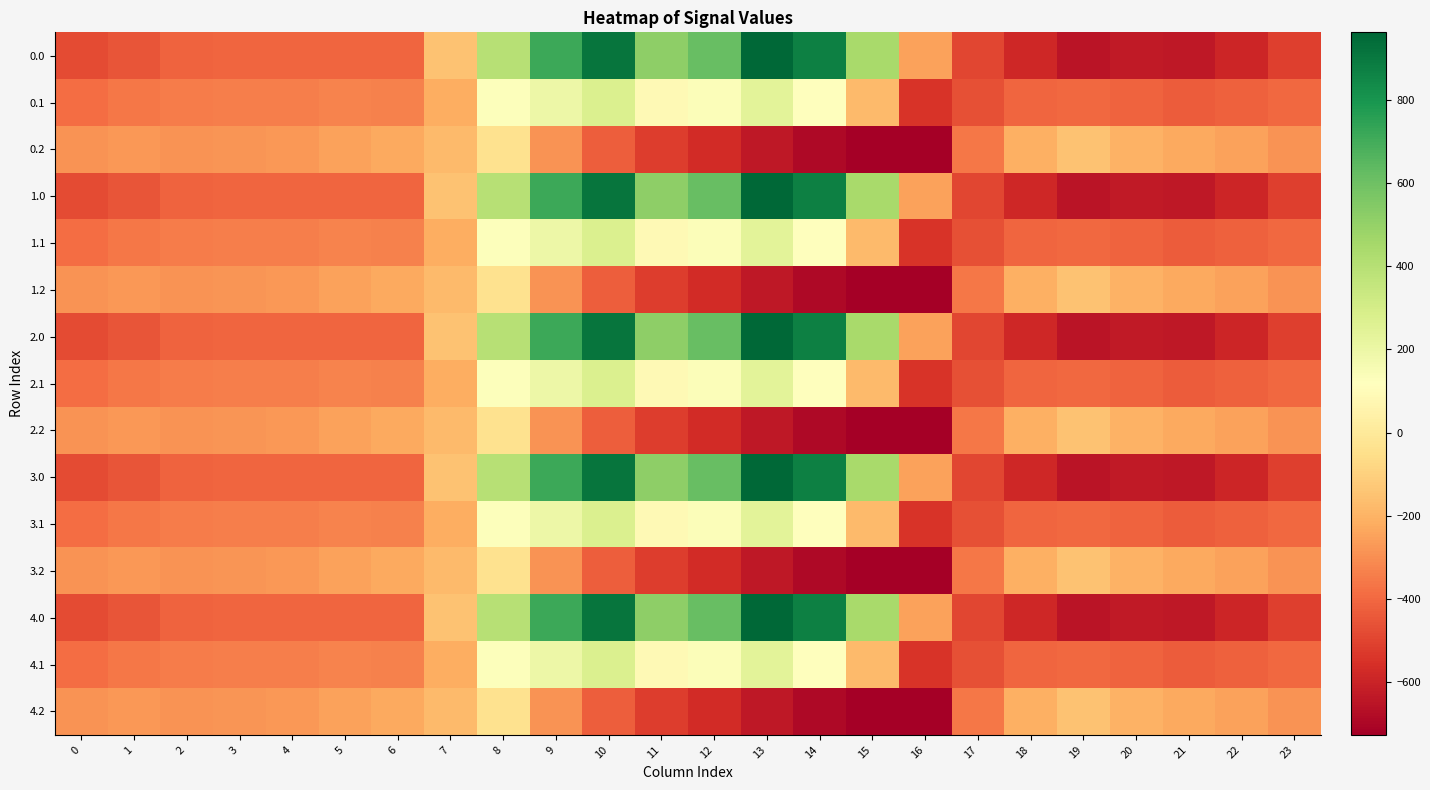

What is the minimum value shown in the chart?

-726.6